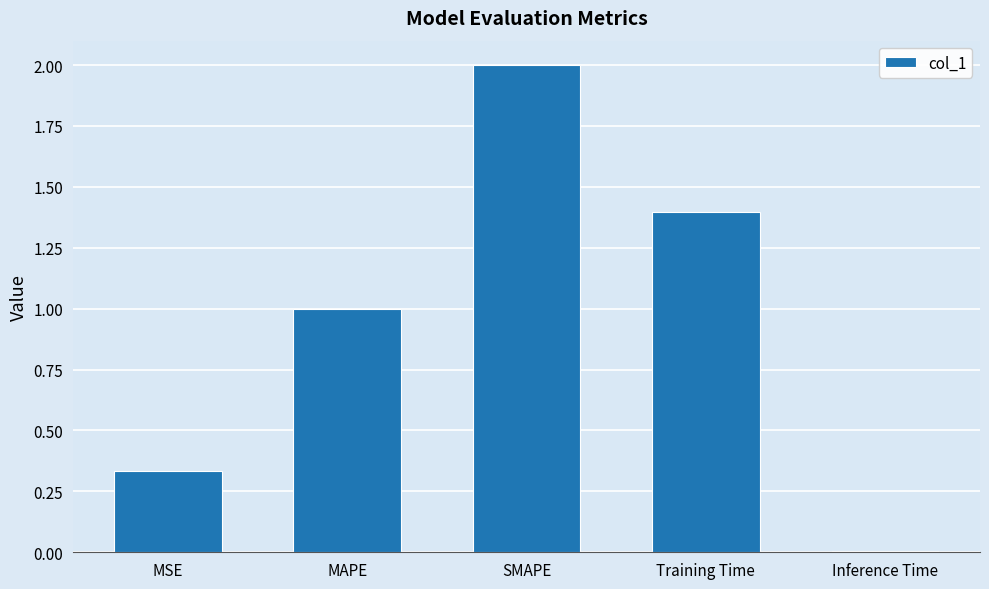

Rank the categories by value from lowest to highest.

Inference Time, MSE, MAPE, Training Time, SMAPE